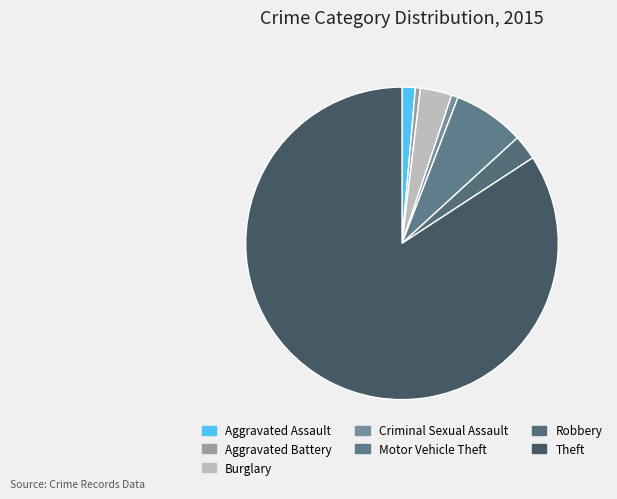

Count the number of slices in the pie.

7